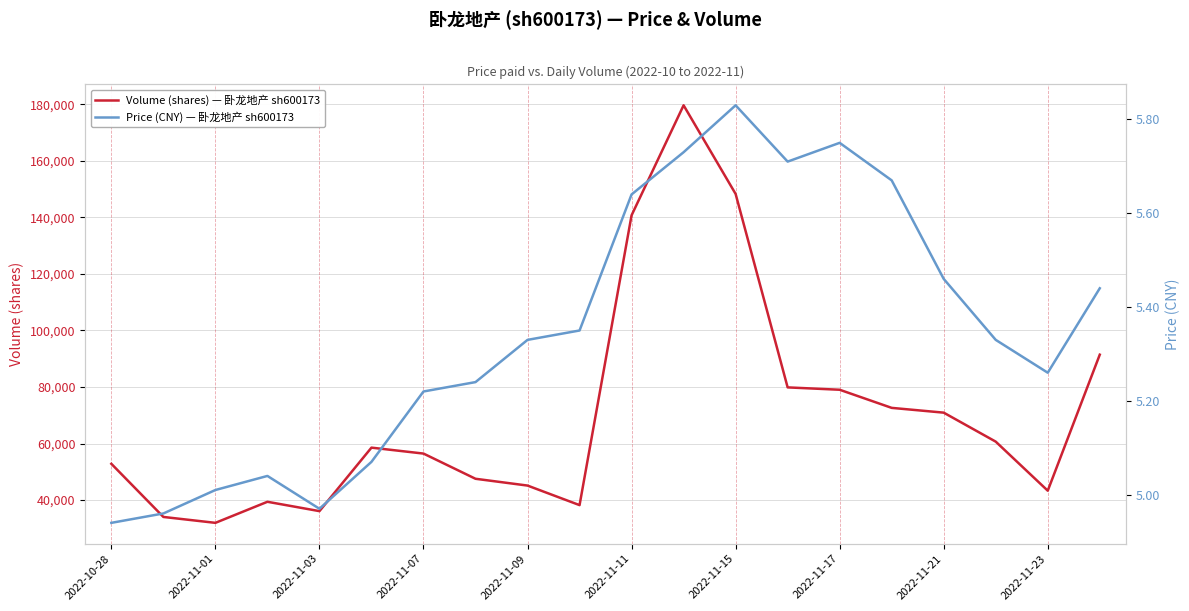

Reading left to right, what are all the values shown in this chart?

volume: 52819.0	34017.0	31929.0	39383.0	36072.0	58540.0	56440.0	47523.0	45120.0	38200.0	140740.0	179666.0	148309.0	79857.0	79021.0	72611.0	70920.0	60662.0	43305.0	91433.0
price: 4.9	5.0	5.0	5.0	5.0	5.1	5.2	5.2	5.3	5.3	5.6	5.7	5.8	5.7	5.8	5.7	5.5	5.3	5.3	5.4